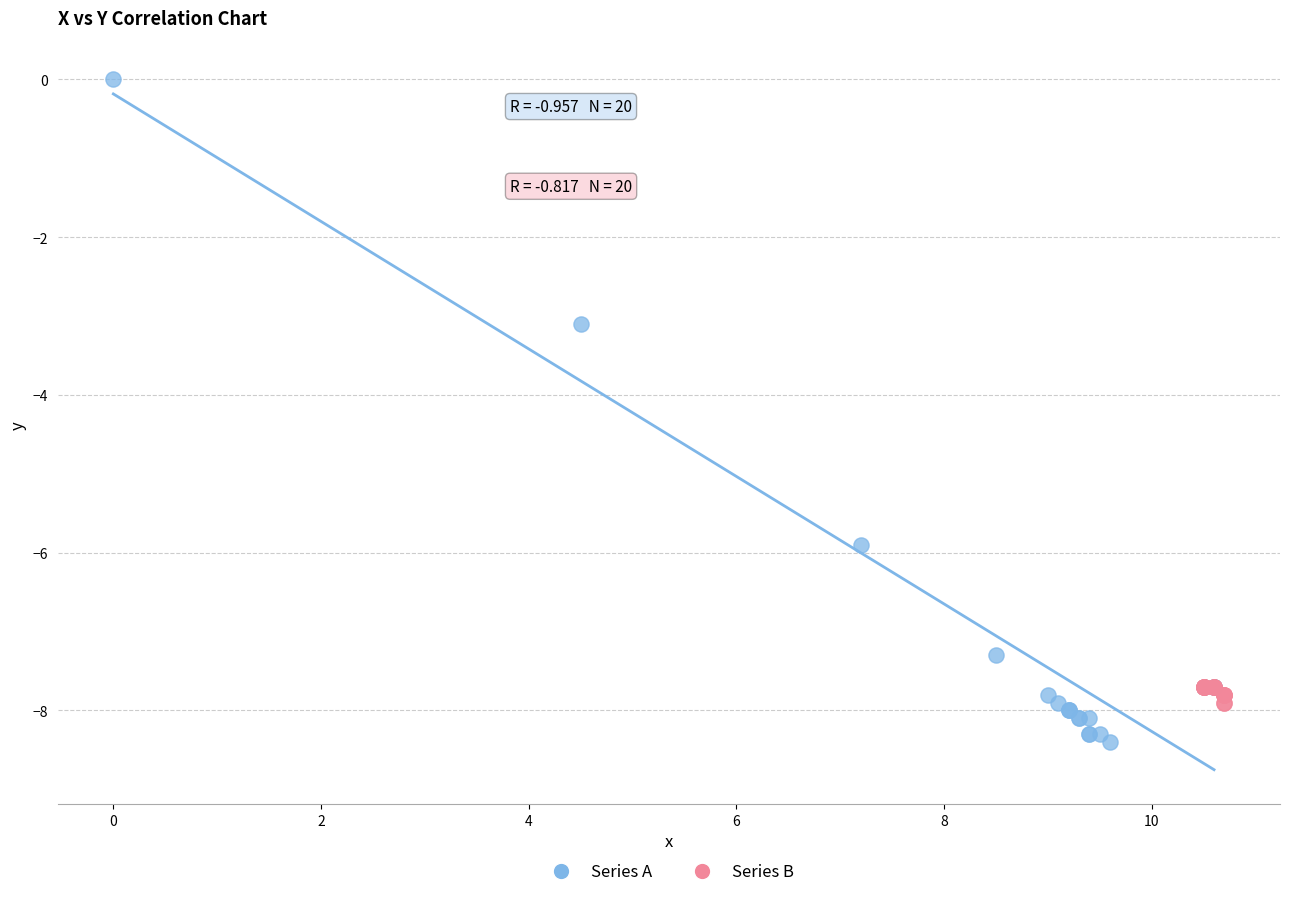

Which series has the widest spread of Y values?

Series A